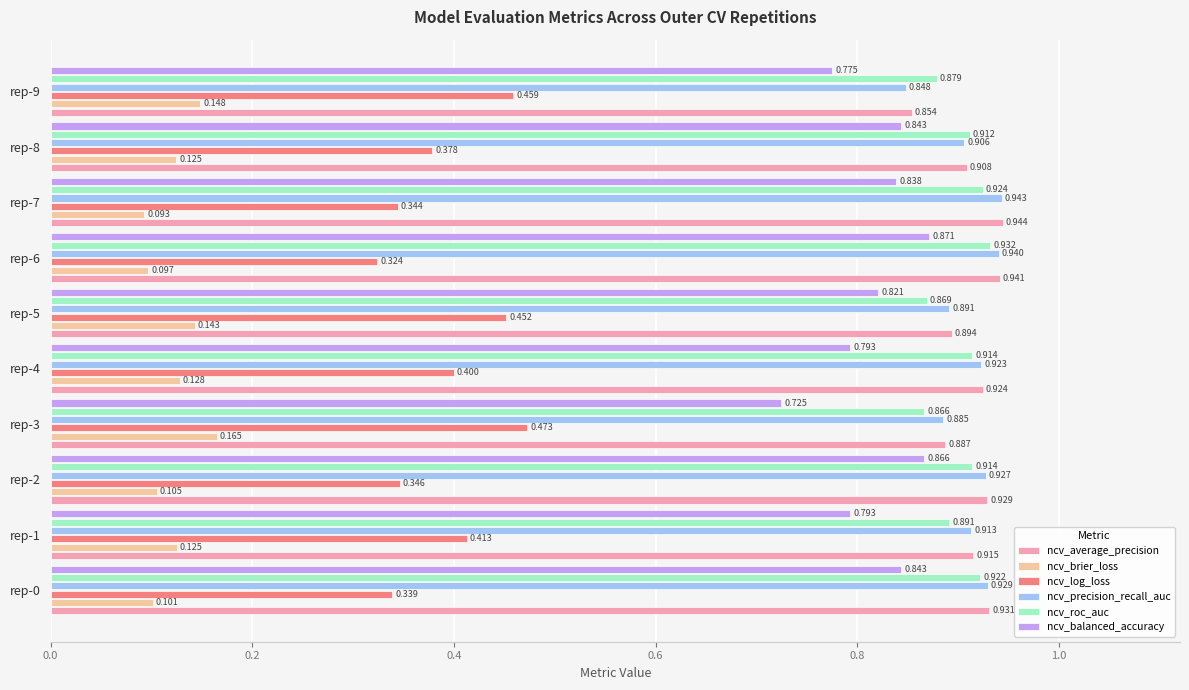

Is the value of ncv_average_precision at rep-8 greater than the value of ncv_balanced_accuracy at rep-4?

Yes